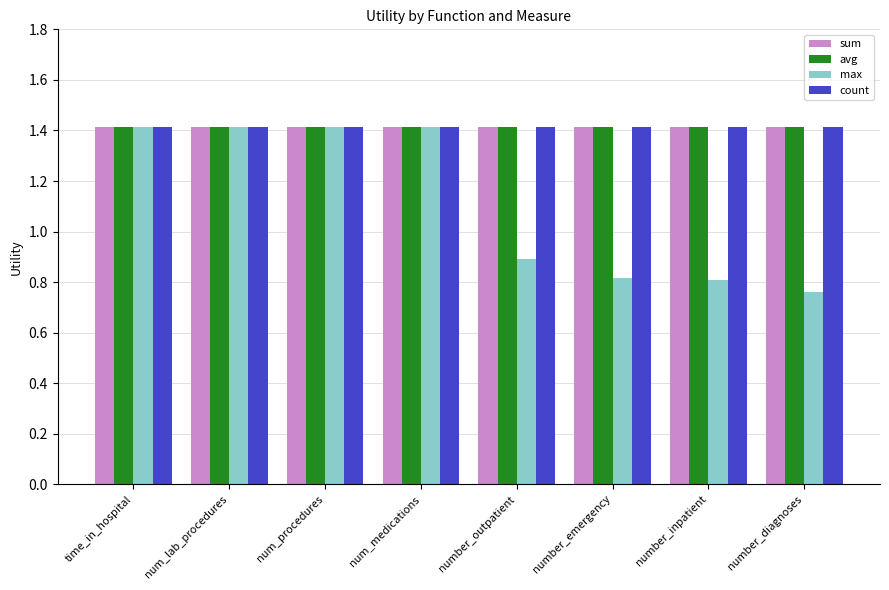

The value of count at number_emergency is 2.0. True or false?

False